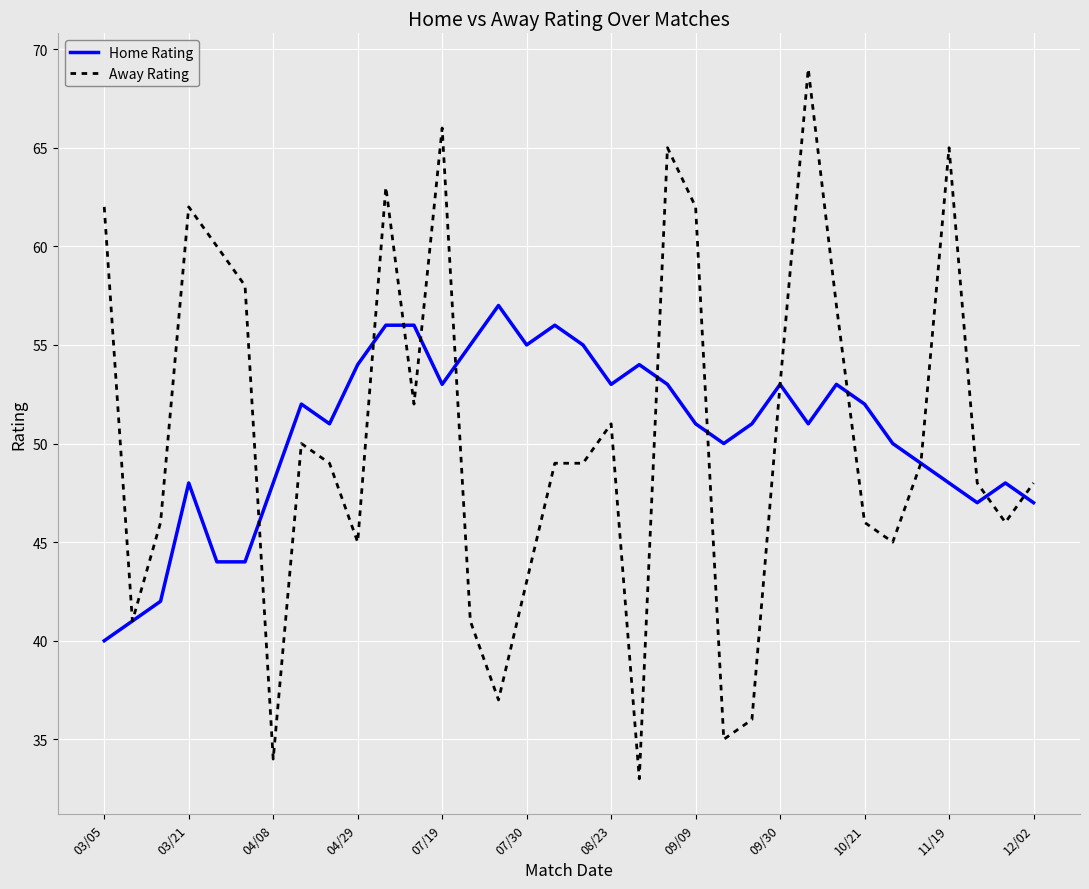

What is the difference between the maximum and second lowest values in the Away Rating series?

35